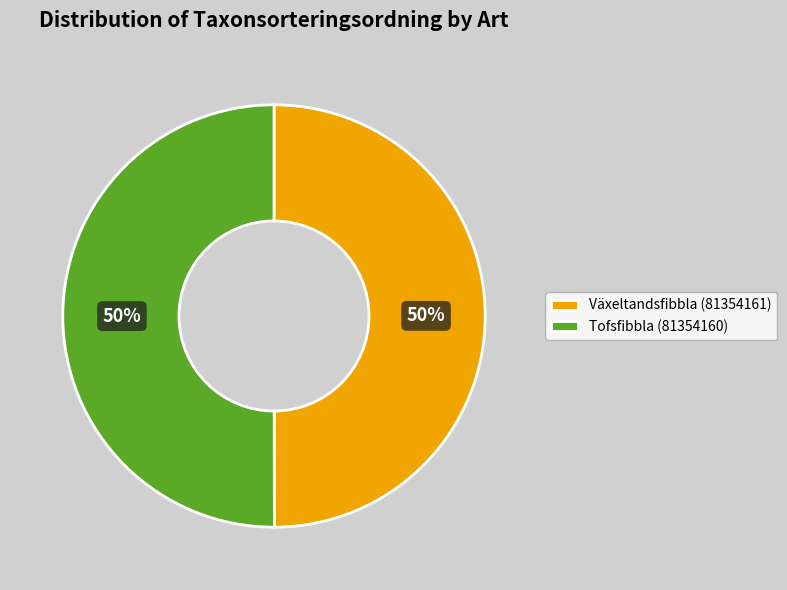

What is the ratio of the value at Tofsfibbla (81354160) to the value at Växeltandsfibbla (81354161)?

1.0